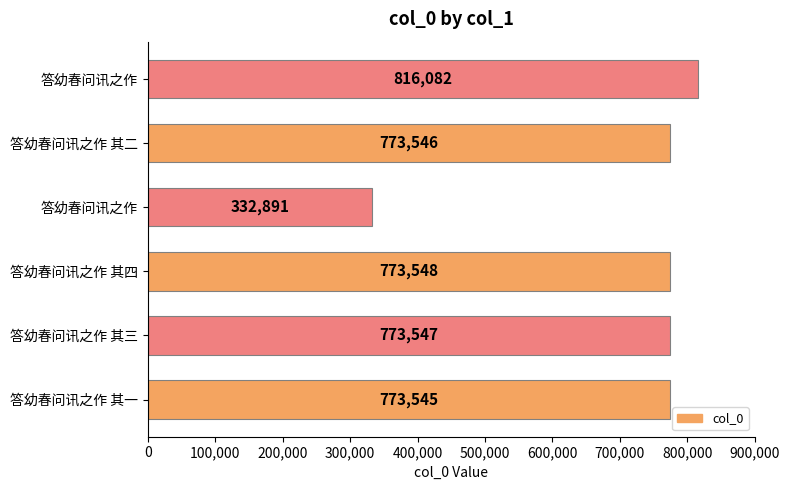

How many data points does each series have?

6